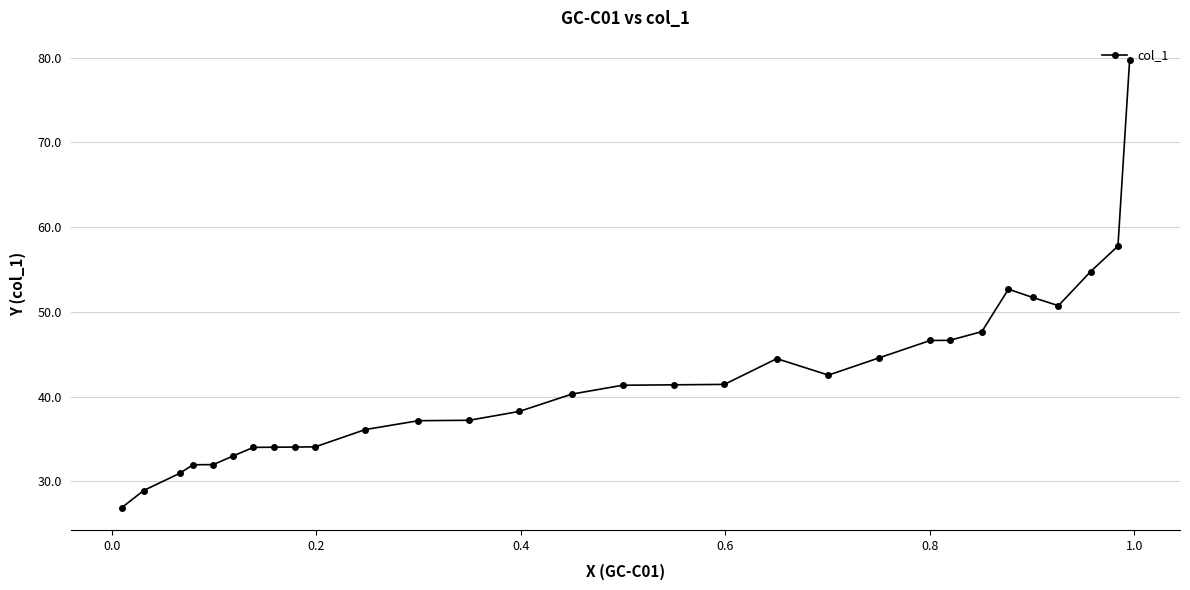

What is the greatest value displayed?

79.7